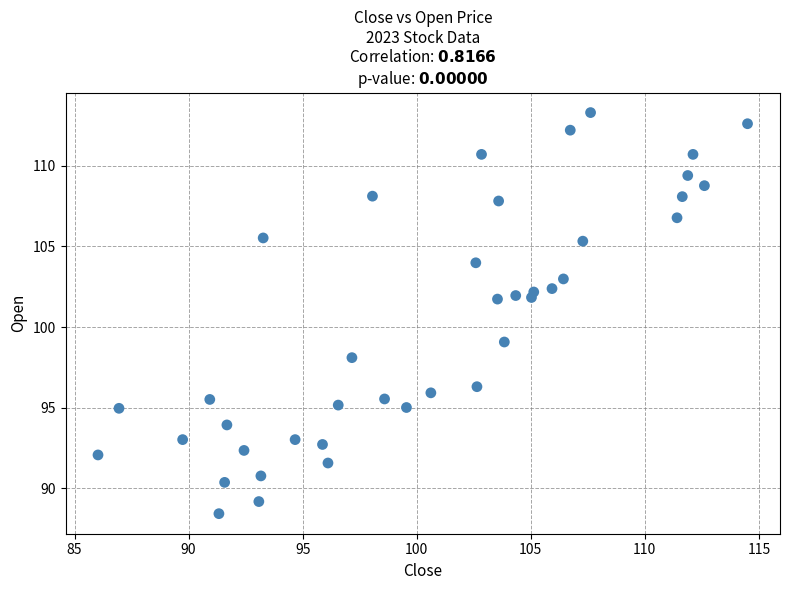

What is the range of Y values (max minus min)?

24.9